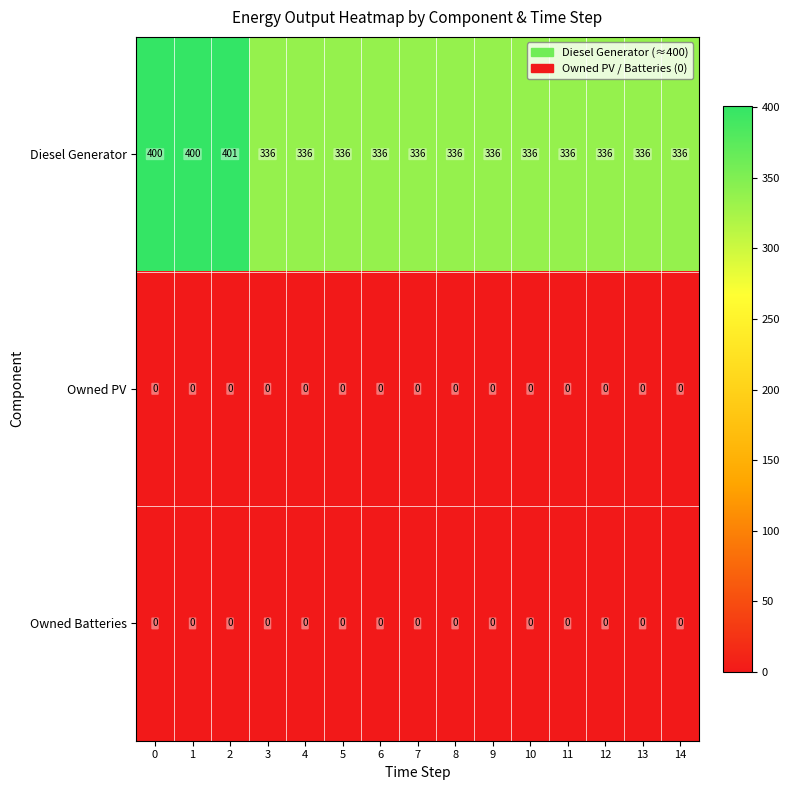

What is the greatest value displayed?

401